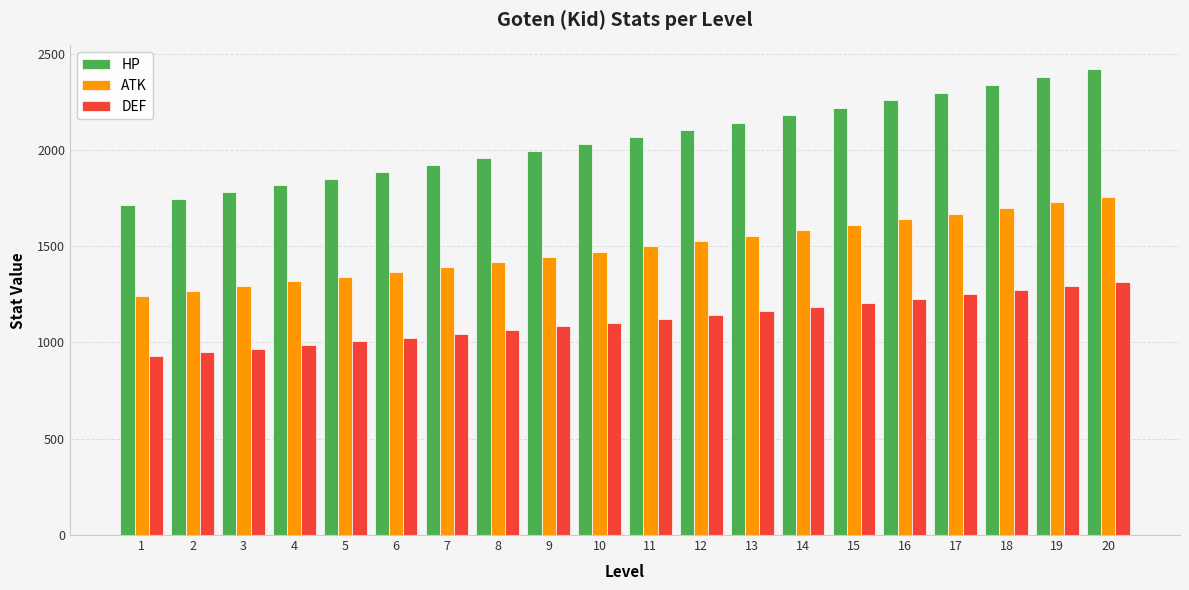

True or false: DEF has a value of 1740 at 6.

False